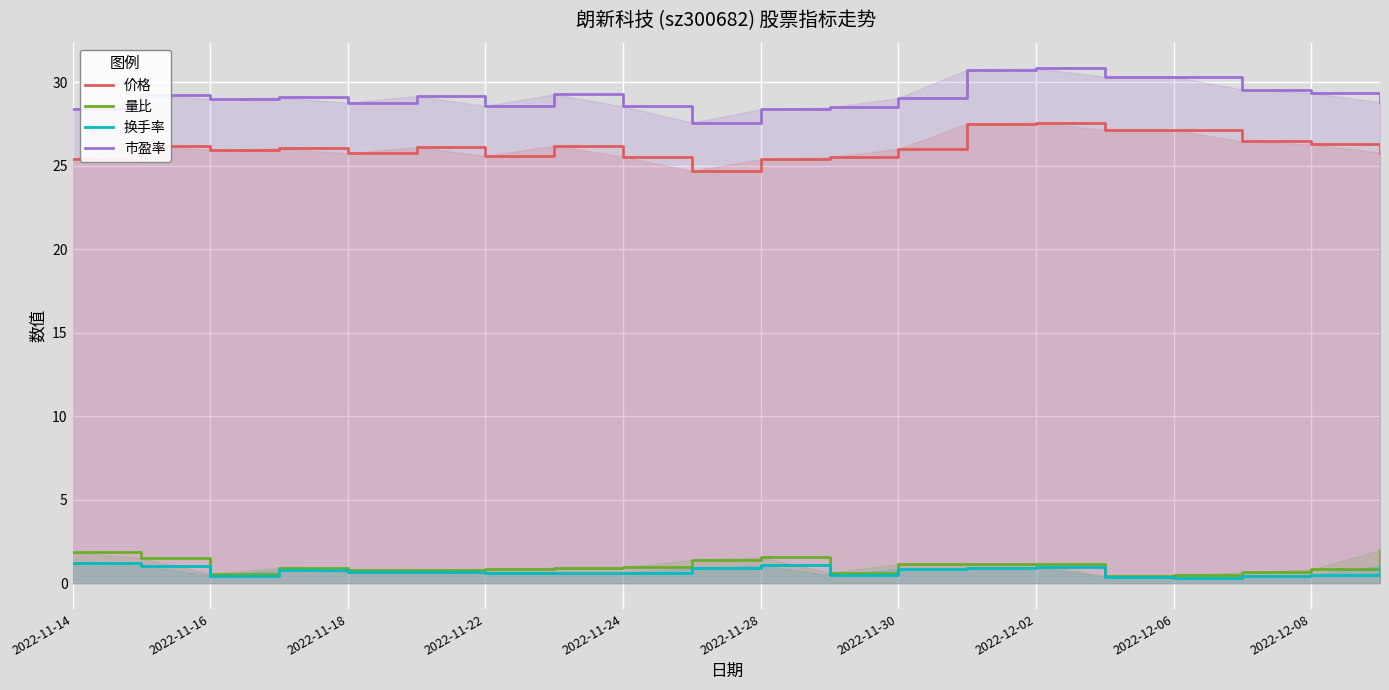

True or false: 换手率 and 量比 intersect in this chart.

False